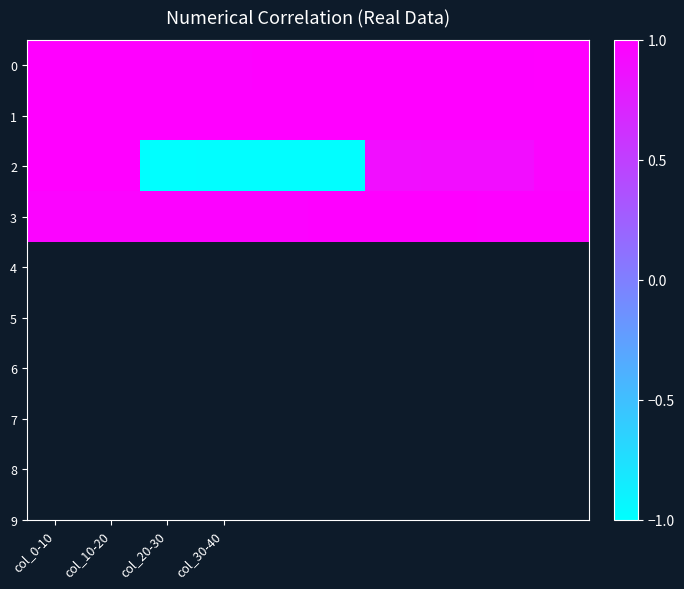

True or false: 2 has a value of -1.4 at col_20-30.

False